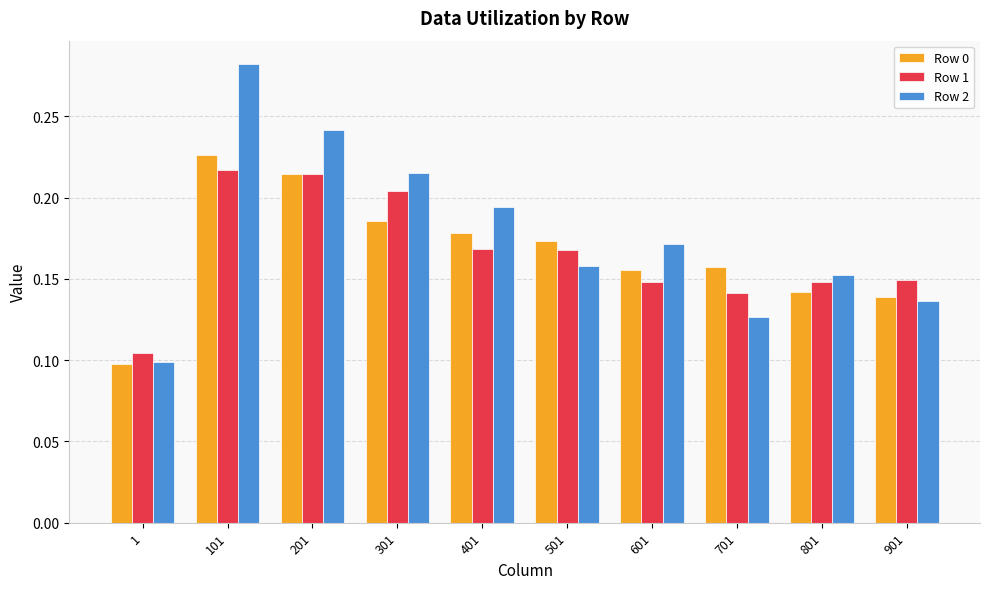

Where is Row 0 nearest to the value 0?

1